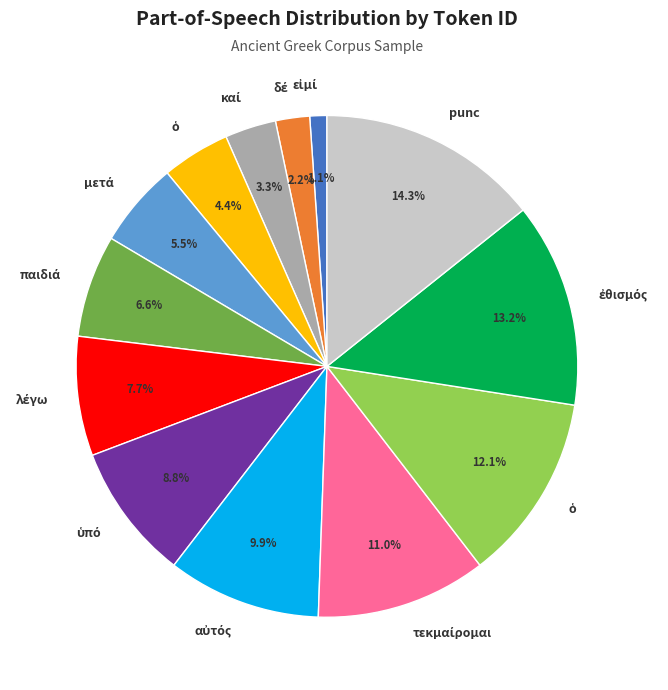

Is there any slice that represents more than half of the pie?

No